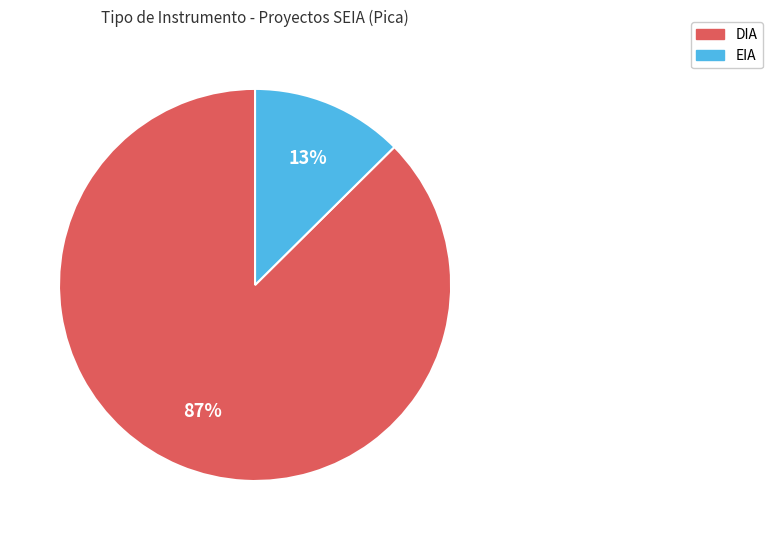

Which has a higher value, DIA or EIA?

DIA